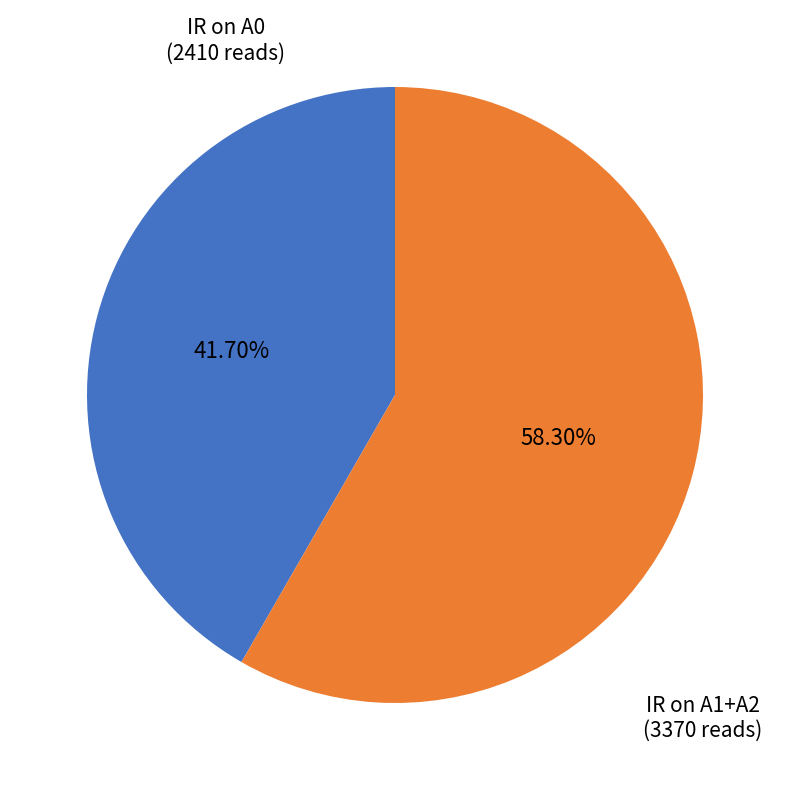

Is there a majority slice in this chart?

Yes